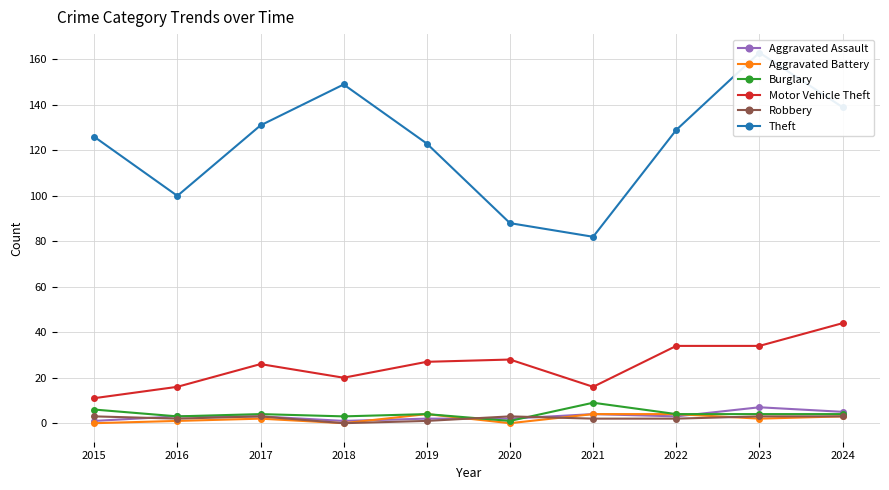

True or false: Theft and Motor Vehicle Theft cross at least once.

False